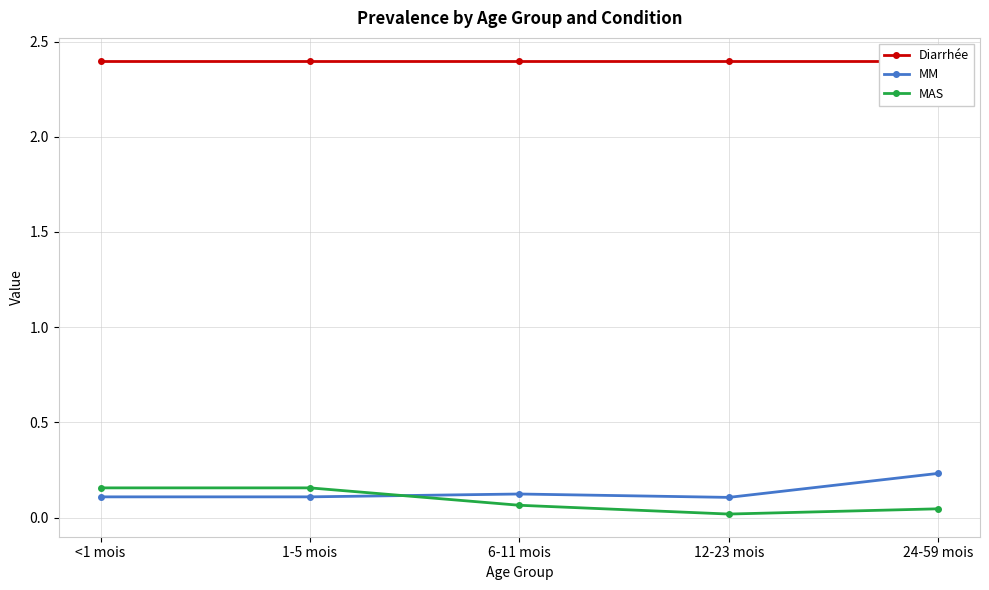

True or false: Diarrhée and MM cross at least once.

False